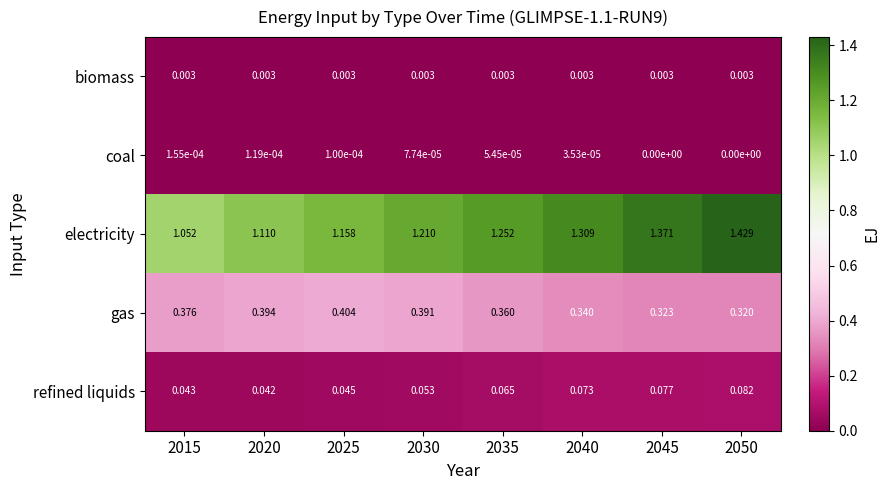

Which series has the largest total across all categories?

electricity